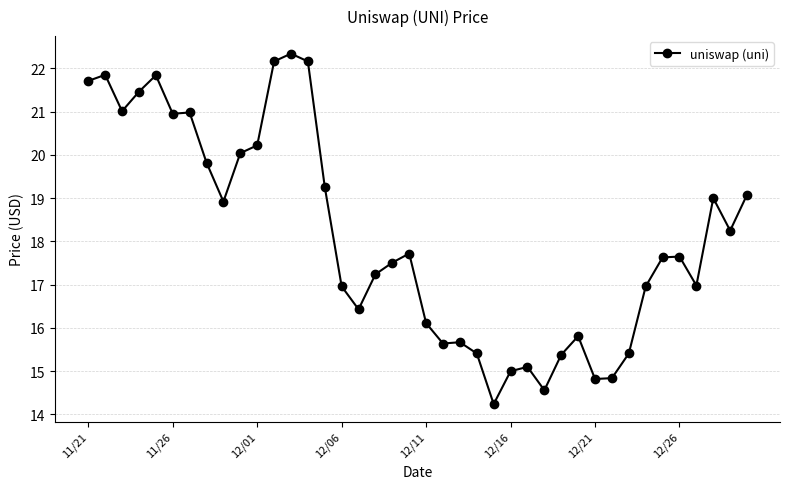

What is the value of the 16th point from the left?

17.0